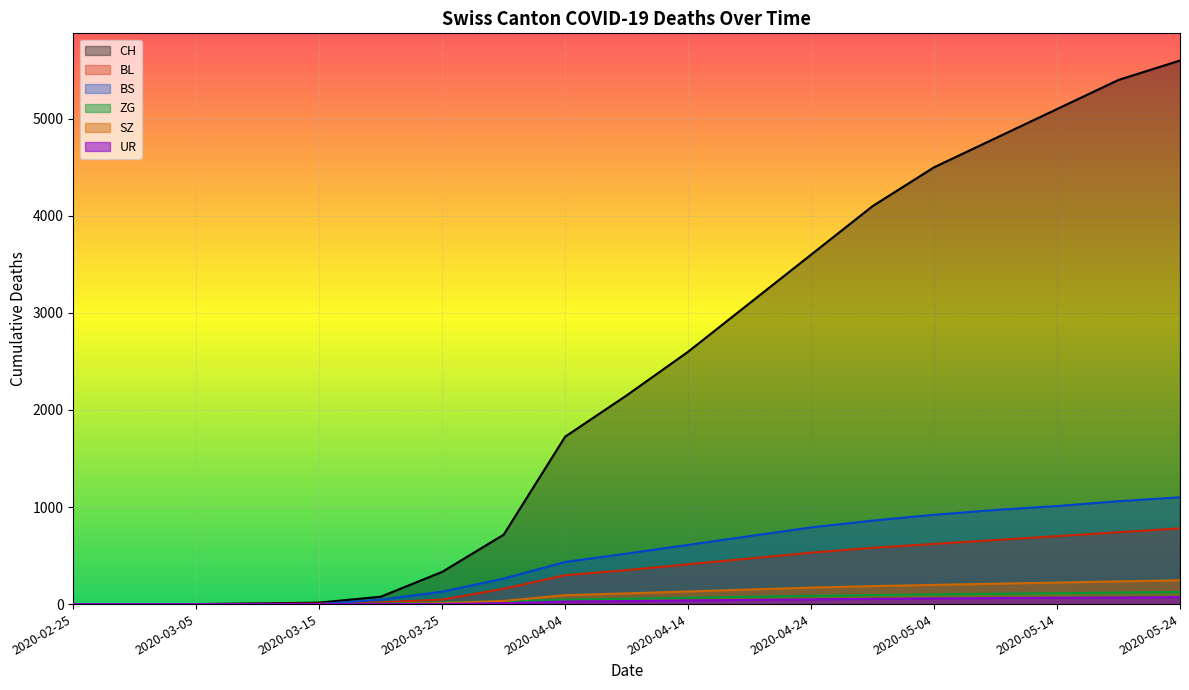

Is it true that BL equals 158 at 2020-03-30?

True